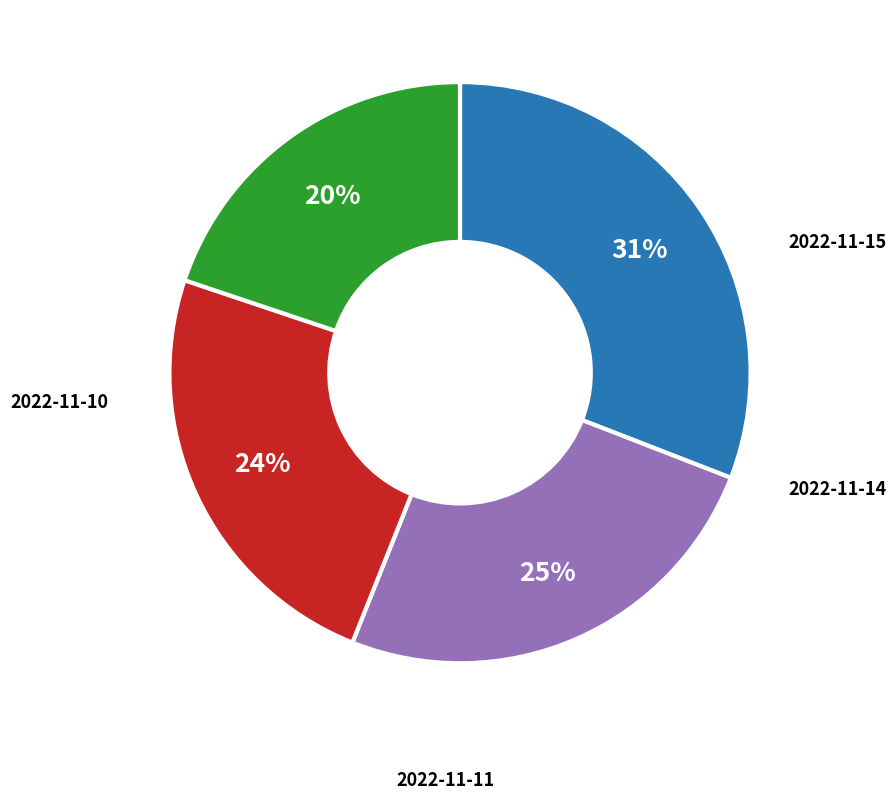

To the nearest percent, what is the average slice percentage?

25%